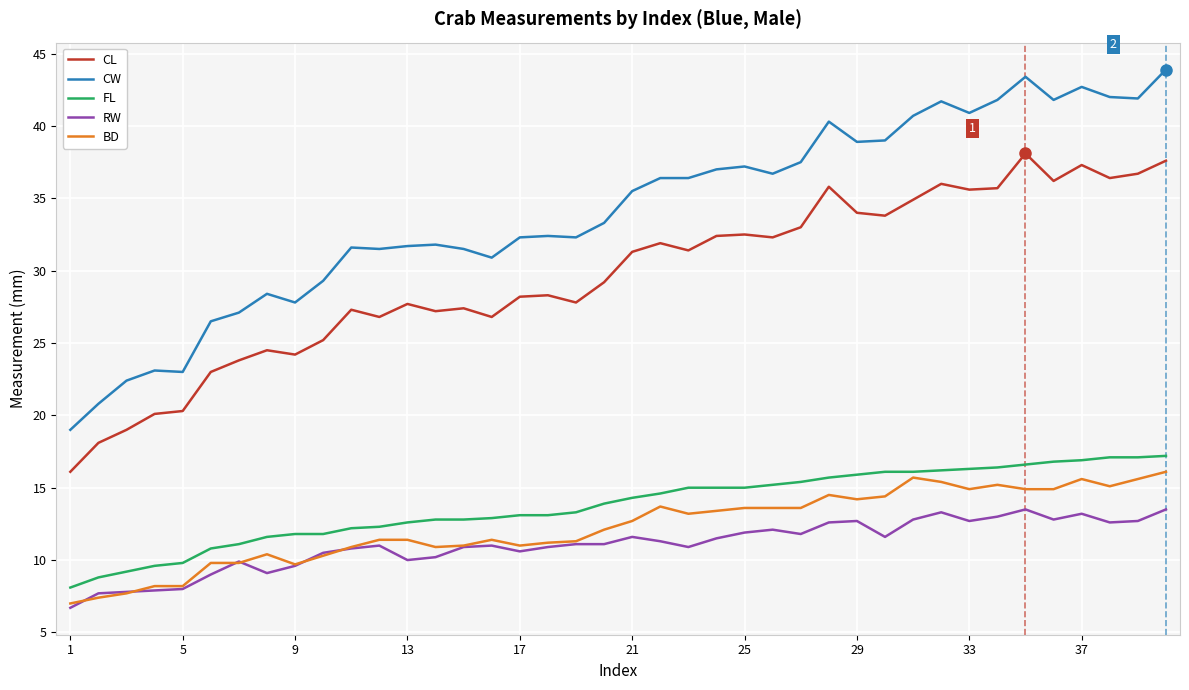

Which series has the largest total across all categories?

CW